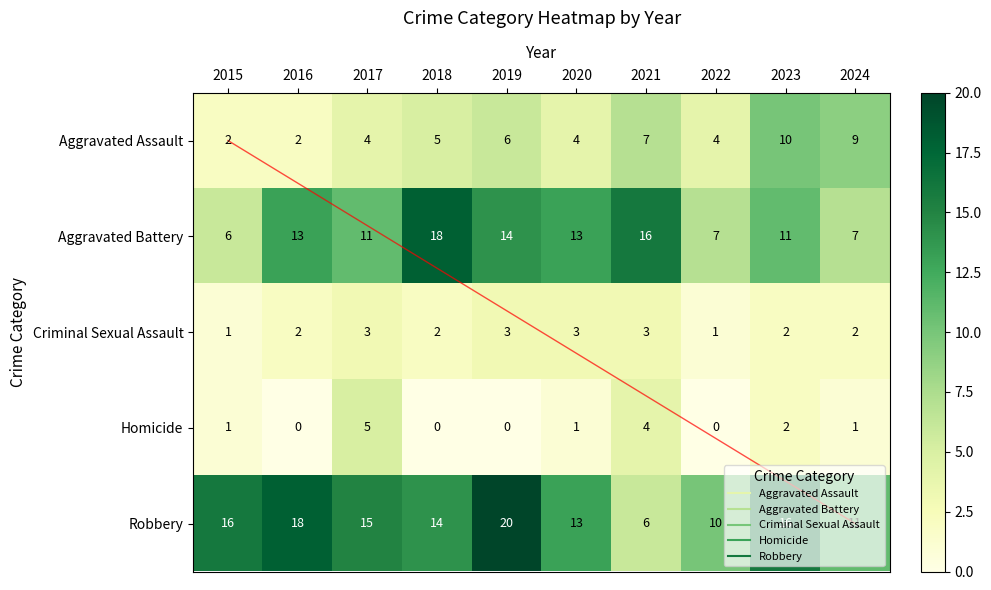

Count the Homicide values in the range 0 to 2.

8